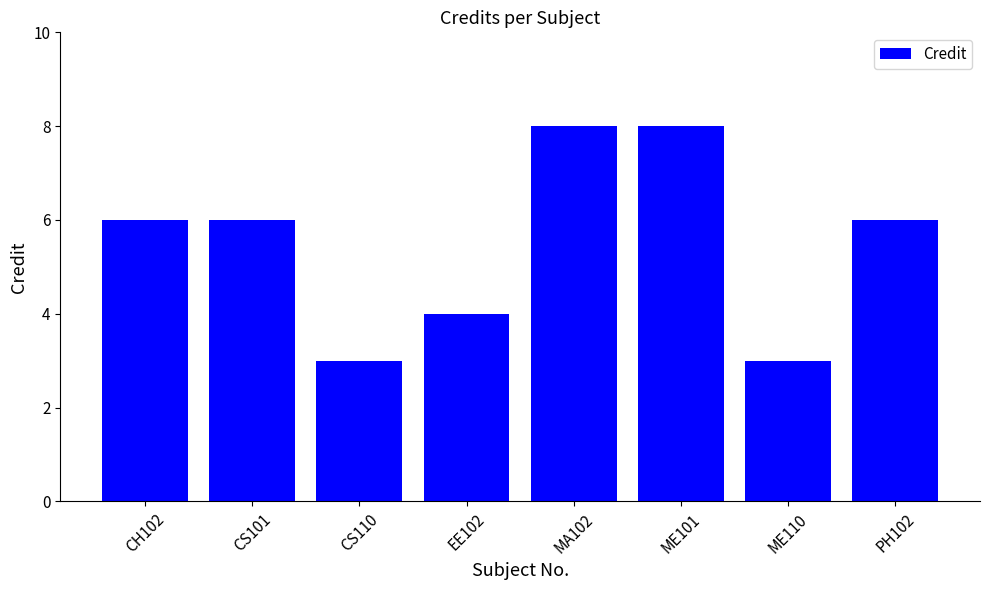

What is the change in value from CH102 to ME101?

+2